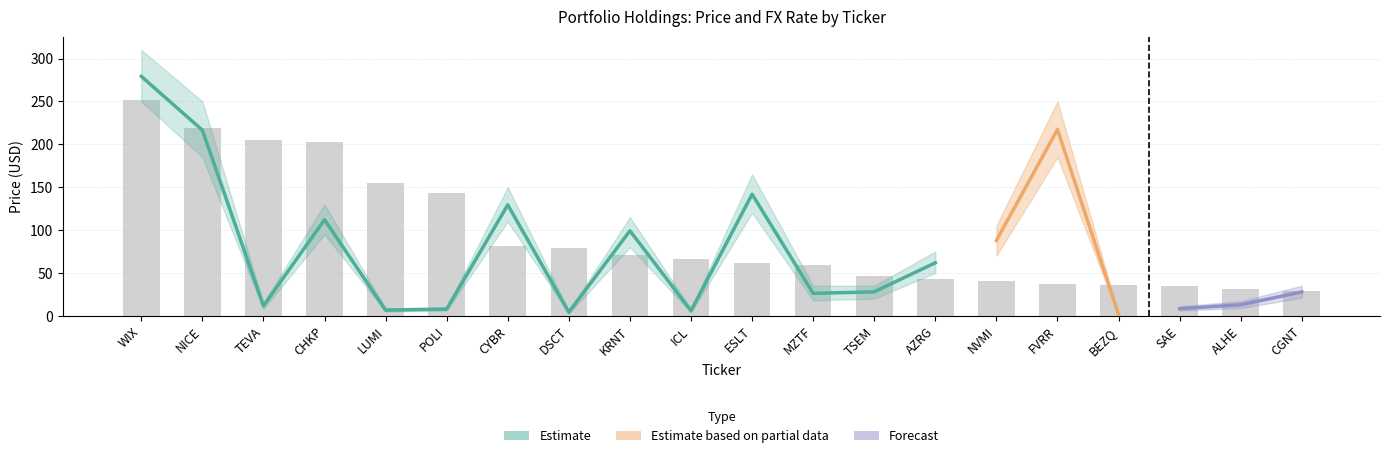

Reading left to right, what are all the values shown in this chart?

Price: WIX=279.2	NICE=216.5	TEVA=11.5	CHKP=112.0	LUMI=6.6	POLI=7.8	CYBR=129.3	DSCT=4.2	KRNT=99.1	ICL=5.9	ESLT=141.8	MZTF=26.1	TSEM=27.9	AZRG=61.8	NVMI=87.9	FVRR=217.2	BEZQ=1.1	SAE=8.2	ALHE=12.9	CGNT=27.8
FX Rate: WIX=1.0	NICE=3.3	TEVA=1.0	CHKP=1.0	LUMI=3.3	POLI=3.3	CYBR=1.0	DSCT=3.3	KRNT=1.0	ICL=3.3	ESLT=3.3	MZTF=3.3	TSEM=3.3	AZRG=3.3	NVMI=3.3	FVRR=1.0	BEZQ=3.3	SAE=3.3	ALHE=3.3	CGNT=1.0
Price_upper: WIX=310.0	NICE=250.0	TEVA=15.0	CHKP=130.0	LUMI=8.5	POLI=10.0	CYBR=150.0	DSCT=6.0	KRNT=115.0	ICL=8.0	ESLT=165.0	MZTF=35.0	TSEM=35.0	AZRG=75.0	NVMI=105.0	FVRR=250.0	BEZQ=2.0	SAE=11.0	ALHE=17.0	CGNT=35.0
Price_lower: WIX=250.0	NICE=185.0	TEVA=8.0	CHKP=95.0	LUMI=5.0	POLI=6.0	CYBR=110.0	DSCT=2.5	KRNT=80.0	ICL=4.0	ESLT=120.0	MZTF=18.0	TSEM=20.0	AZRG=50.0	NVMI=70.0	FVRR=185.0	BEZQ=0.5	SAE=6.0	ALHE=9.0	CGNT=21.0
FX_upper: WIX=1.1	NICE=3.5	TEVA=1.1	CHKP=1.1	LUMI=3.5	POLI=3.5	CYBR=1.1	DSCT=3.5	KRNT=1.1	ICL=3.5	ESLT=3.5	MZTF=3.5	TSEM=3.5	AZRG=3.5	NVMI=3.5	FVRR=1.1	BEZQ=3.5	SAE=3.5	ALHE=3.5	CGNT=1.1
FX_lower: WIX=0.9	NICE=3.1	TEVA=0.9	CHKP=0.9	LUMI=3.1	POLI=3.1	CYBR=0.9	DSCT=3.1	KRNT=0.9	ICL=3.1	ESLT=3.1	MZTF=3.1	TSEM=3.1	AZRG=3.1	NVMI=3.1	FVRR=0.9	BEZQ=3.1	SAE=3.1	ALHE=3.1	CGNT=0.9